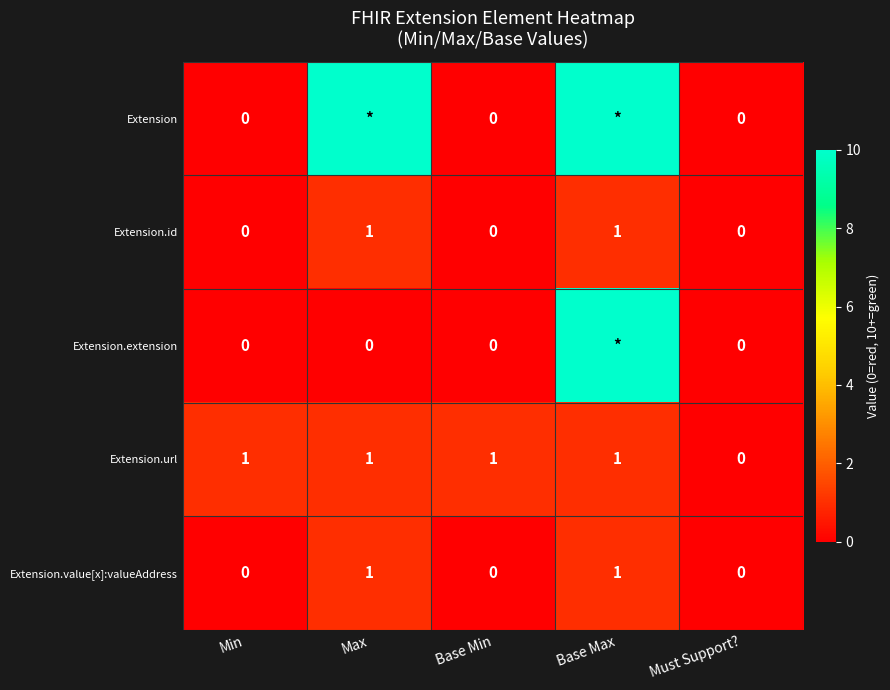

Which series changed the most between Min and Must Support??

Extension.url